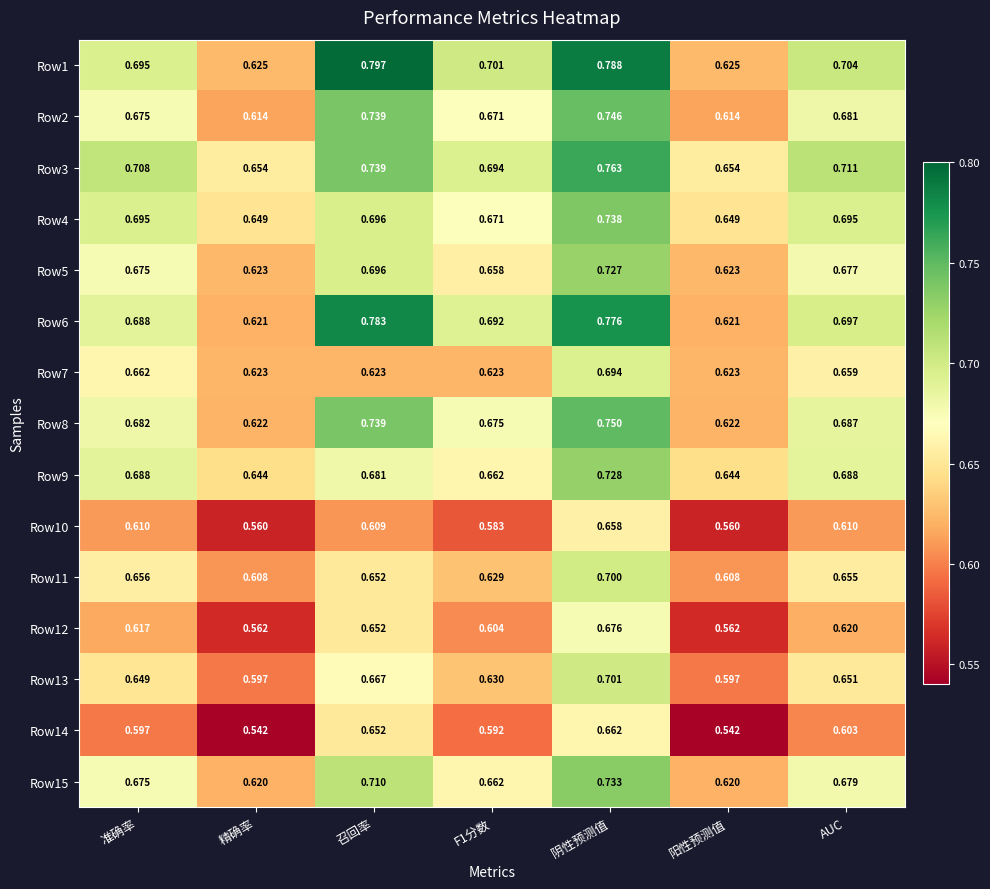

Which series has the largest total across all categories?

Row1